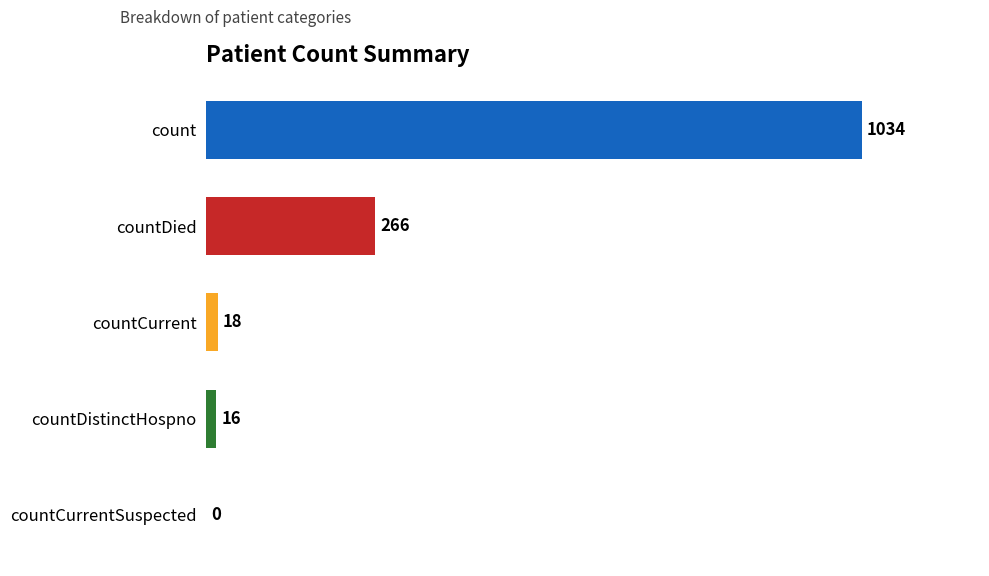

Reading top to bottom, what are all the values shown in this chart?

count=1034	countDied=266	countCurrent=18	countDistinctHospno=16	countCurrentSuspected=0